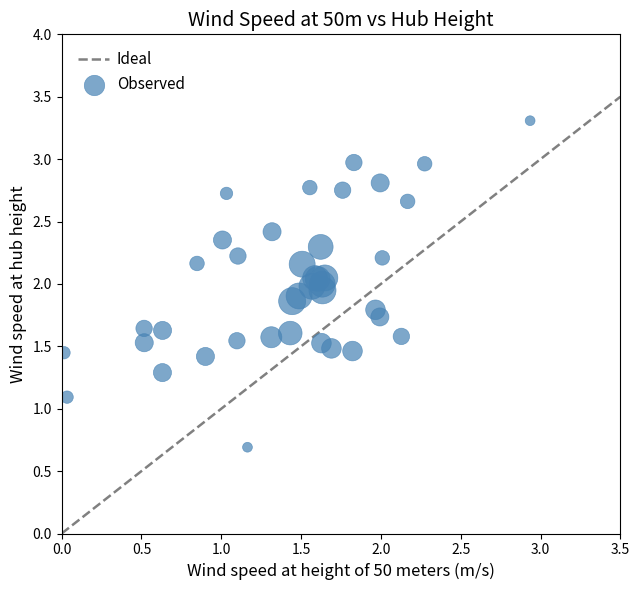

What Y value in the scatter plot is closest to 1?

1.1